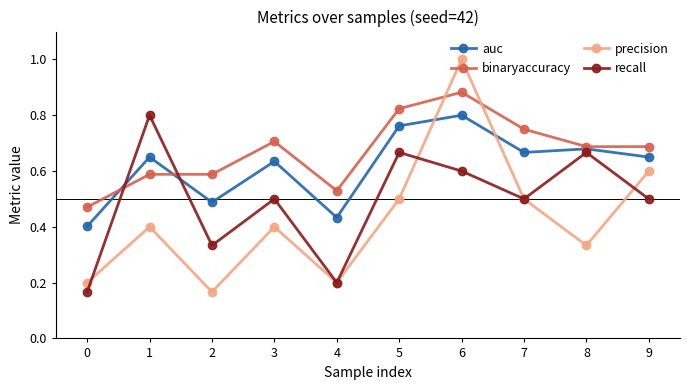

At which category is the sum across all series the highest?

6